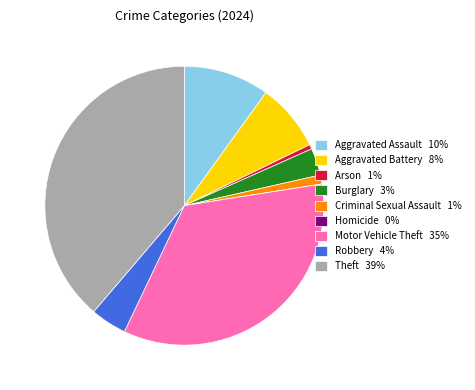

Is it true that Aggravated Assault is 1% of the pie?

False